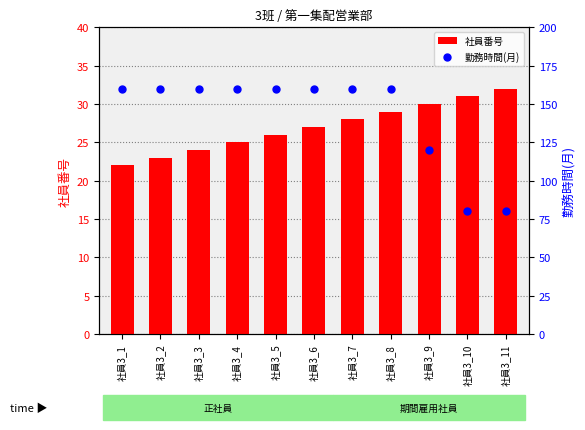

Is the value of 勤務時間(月) at 社員3_6 greater than the value of 社員番号 at 社員3_1?

Yes